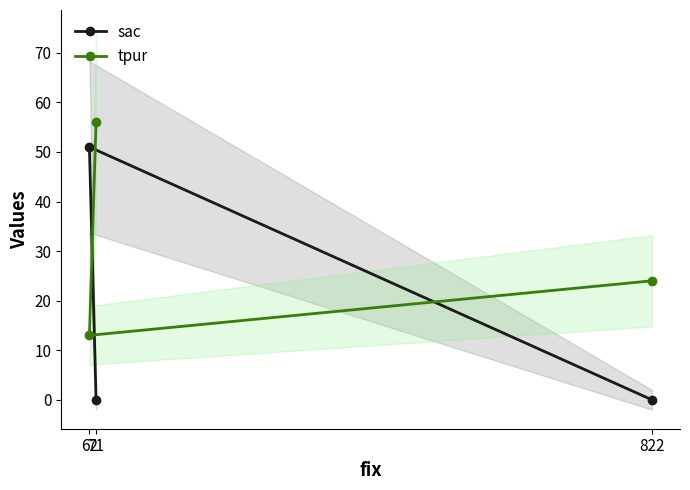

Which category has the lowest value in the tpur series?

62